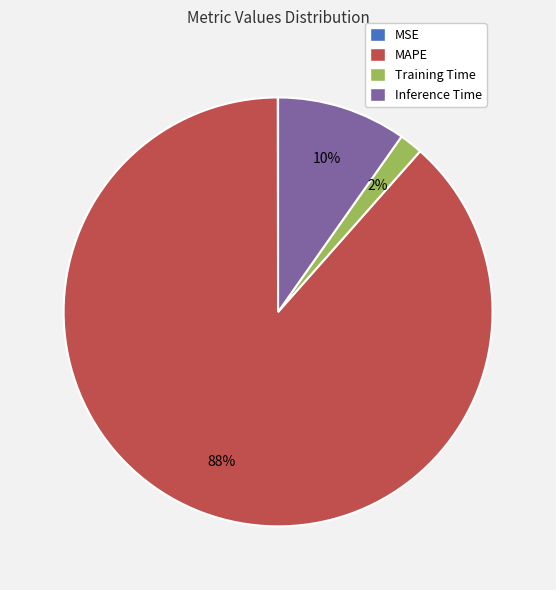

What is the largest slice in the pie chart?

MAPE